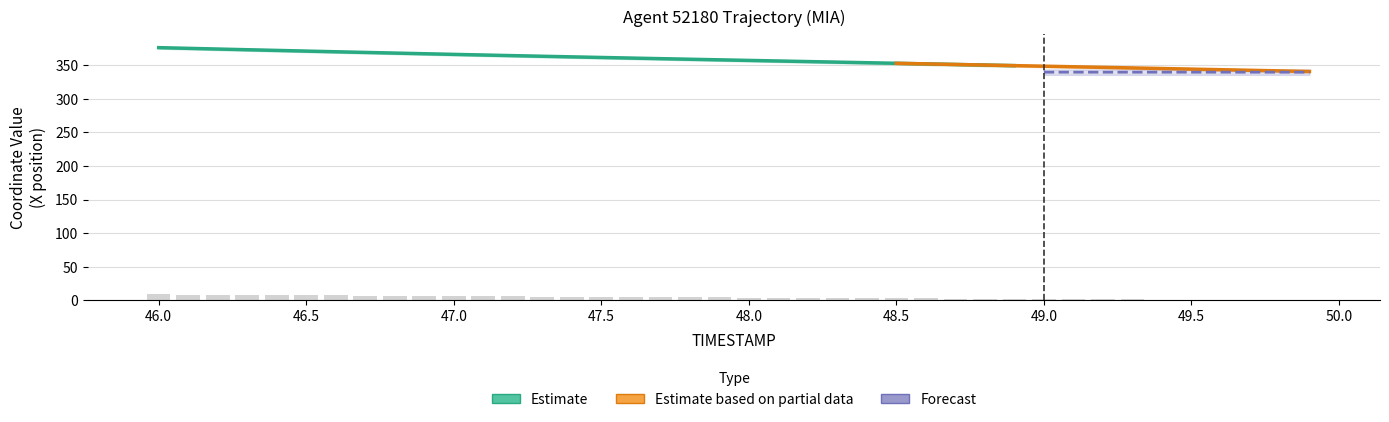

Reading right to left, list all the values displayed in this chart.

49.9=0.0	49.8=0.2	49.7=0.4	49.6=0.7	49.5=0.9	49.4=1.1	49.3=1.3	49.2=1.5	49.1=1.7	49.0=2.0	48.9=2.2	48.8=2.4	48.7=2.6	48.6=2.8	48.5=3.0	48.4=3.3	48.3=3.5	48.2=3.7	48.1=3.9	48.0=4.1	47.9=4.3	47.8=4.5	47.7=4.8	47.6=5.0	47.5=5.2	47.4=5.4	47.3=5.7	47.2=5.9	47.1=6.1	47.0=6.4	46.9=6.6	46.8=6.8	46.7=7.1	46.6=7.3	46.5=7.6	46.4=7.8	46.3=8.1	46.2=8.3	46.1=8.6	46.0=8.9